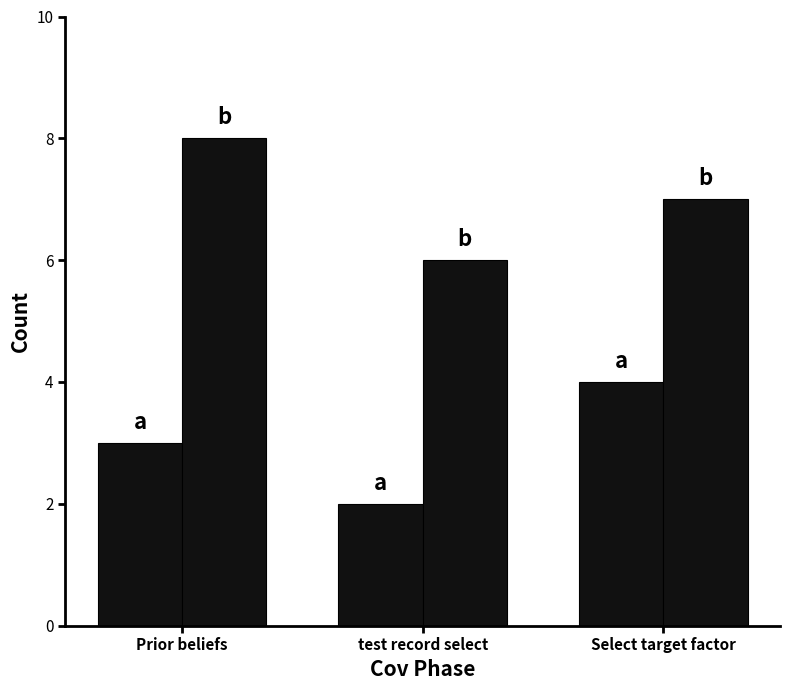

How many series are shown in this chart?

2